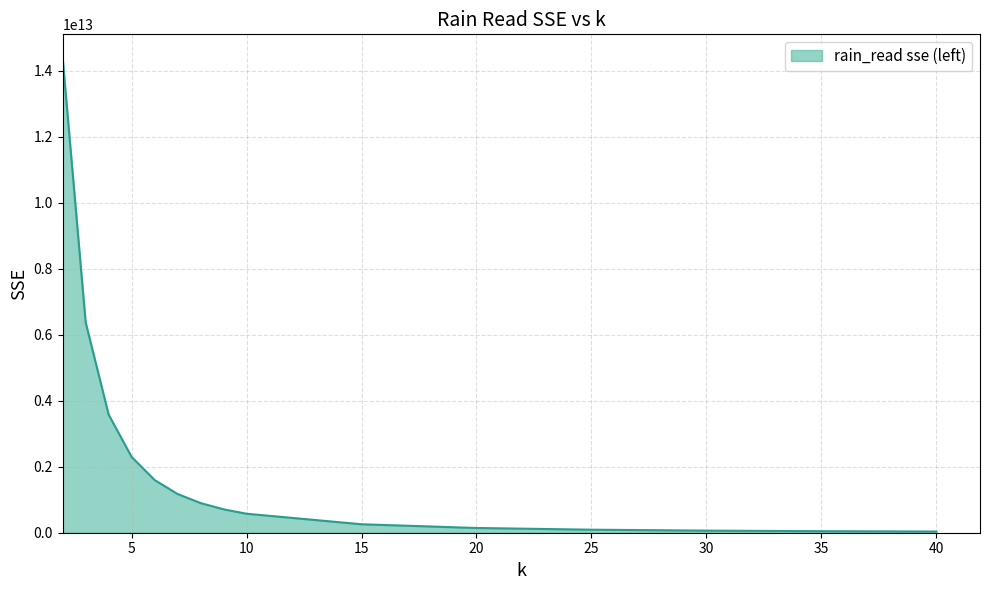

List the labels in order of value, largest first.

2, 3, 4, 5, 6, 7, 8, 9, 10, 15, 20, 25, 30, 35, 40